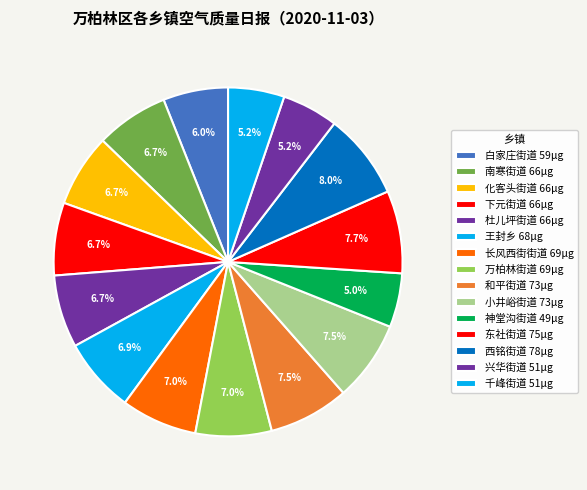

Is the sum of 下元街道 and 神堂沟街道 greater than half?

No